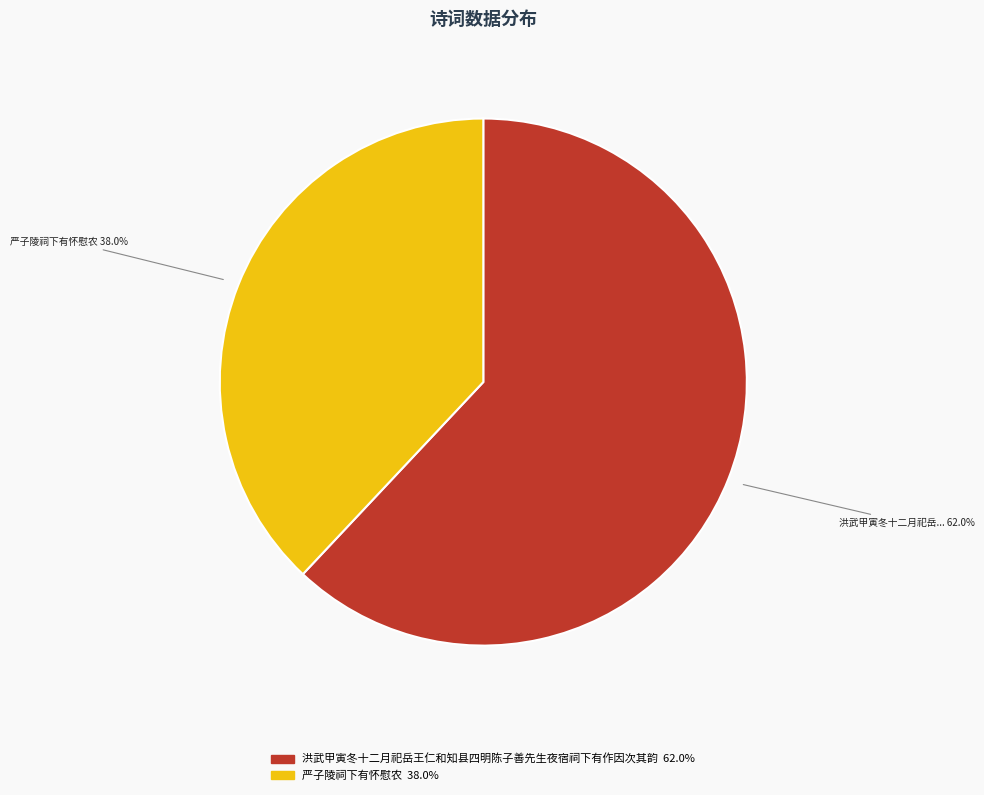

Does any single category account for the majority?

Yes